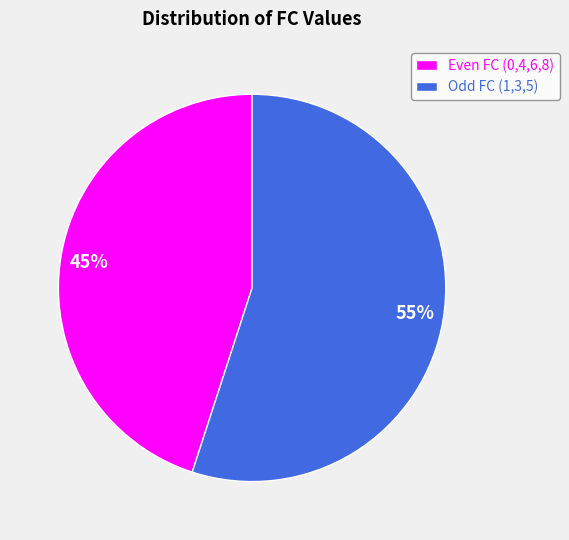

Rank the categories by value from highest to lowest.

Odd FC (1,3,5), Even FC (0,4,6,8)